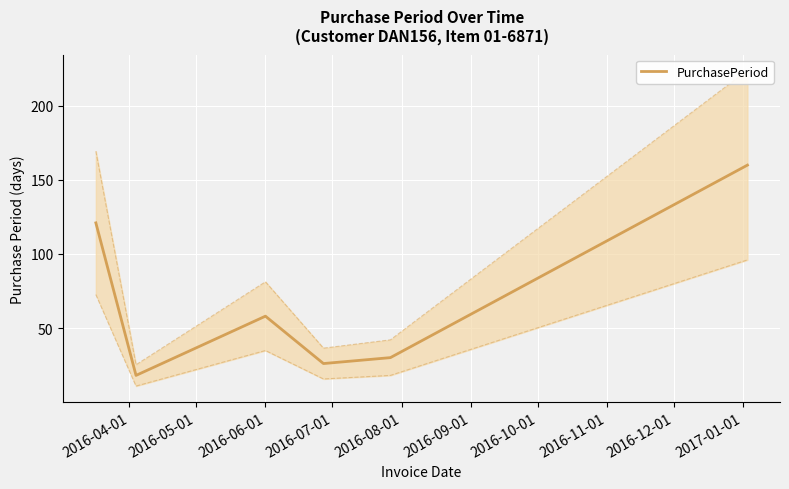

What is the lowest value of the PurchasePeriod series?

18